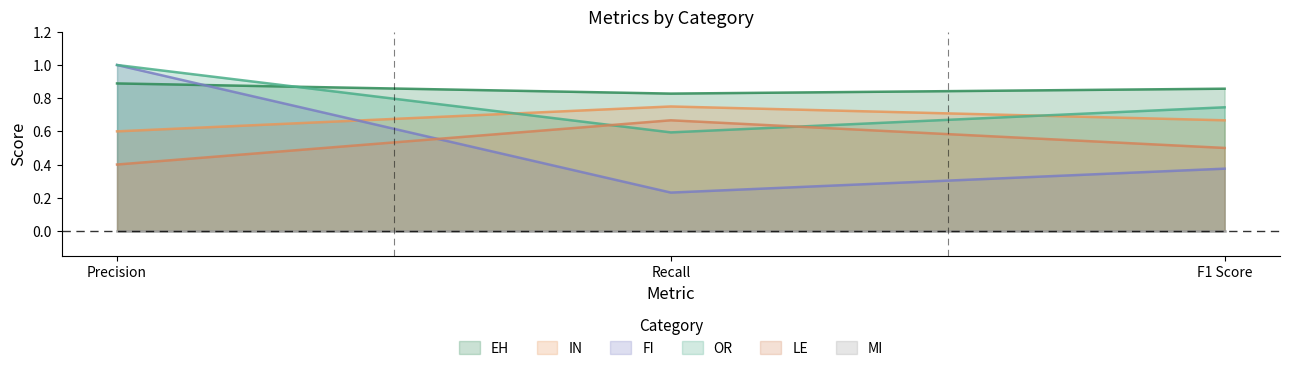

What is the smallest value displayed?

0.0